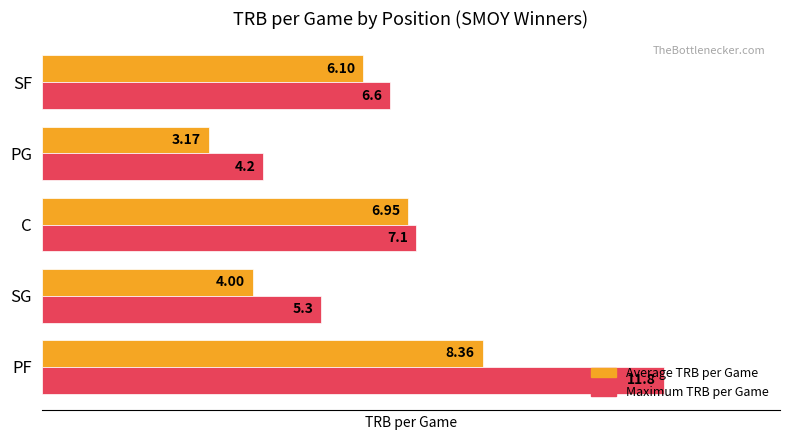

At which category is the sum across all series the highest?

PF